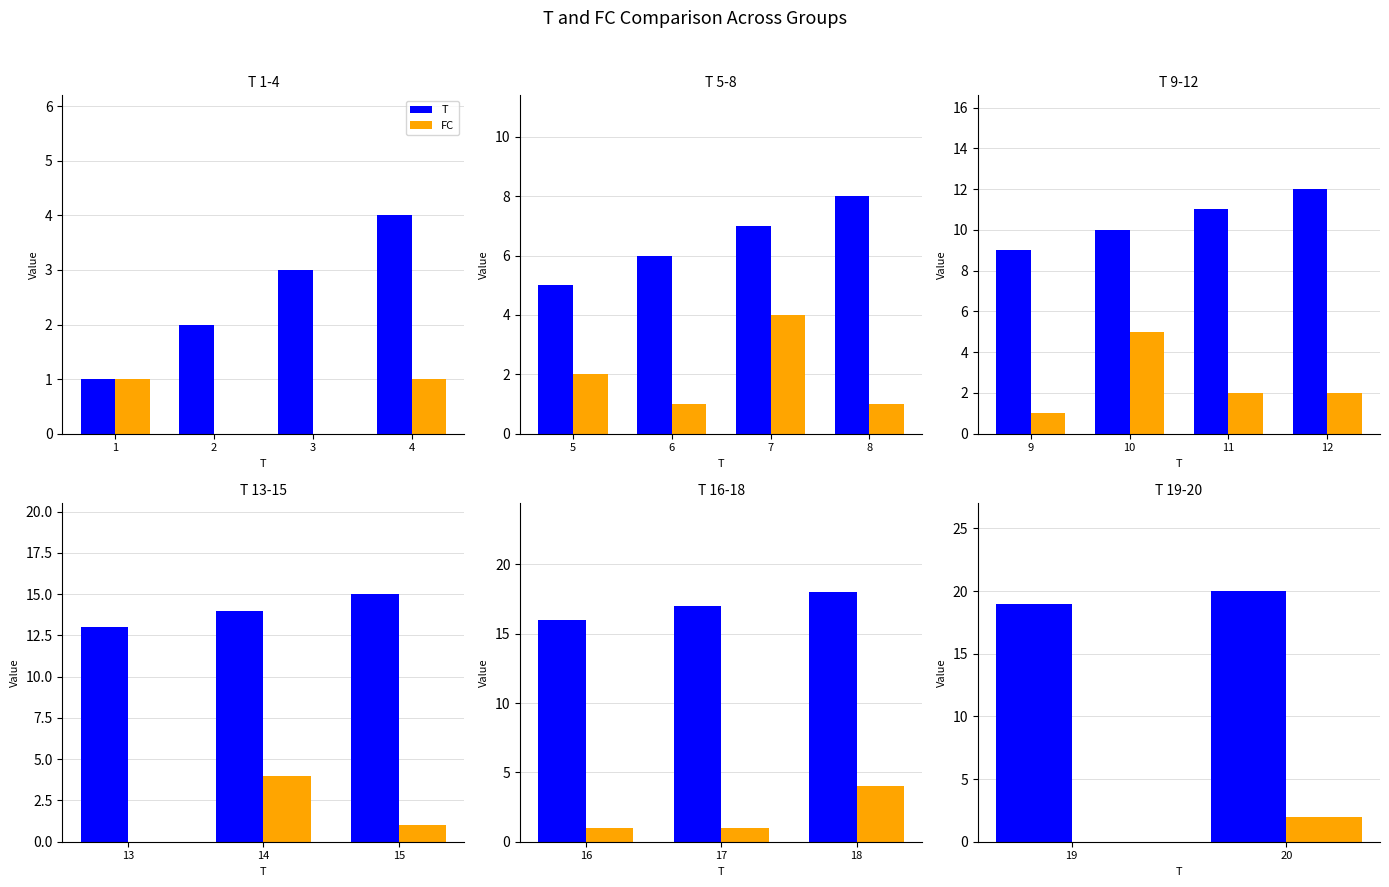

Between 19 and 20, which series saw the biggest shift?

FC